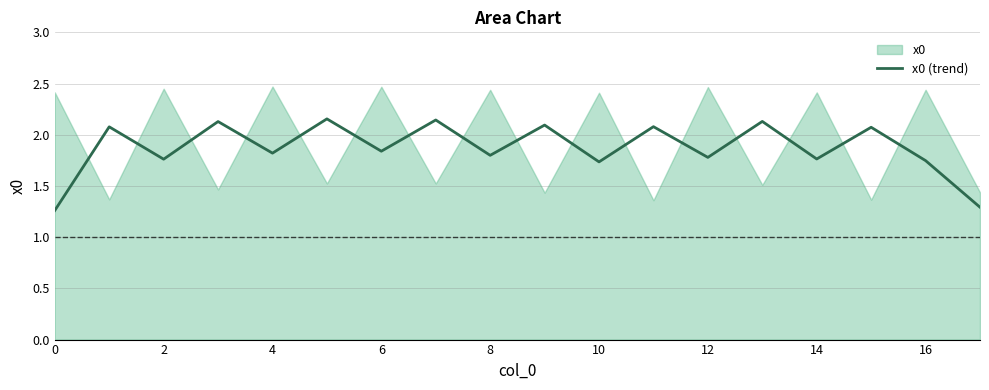

True or false: the data shows 1.1 at 4.

False